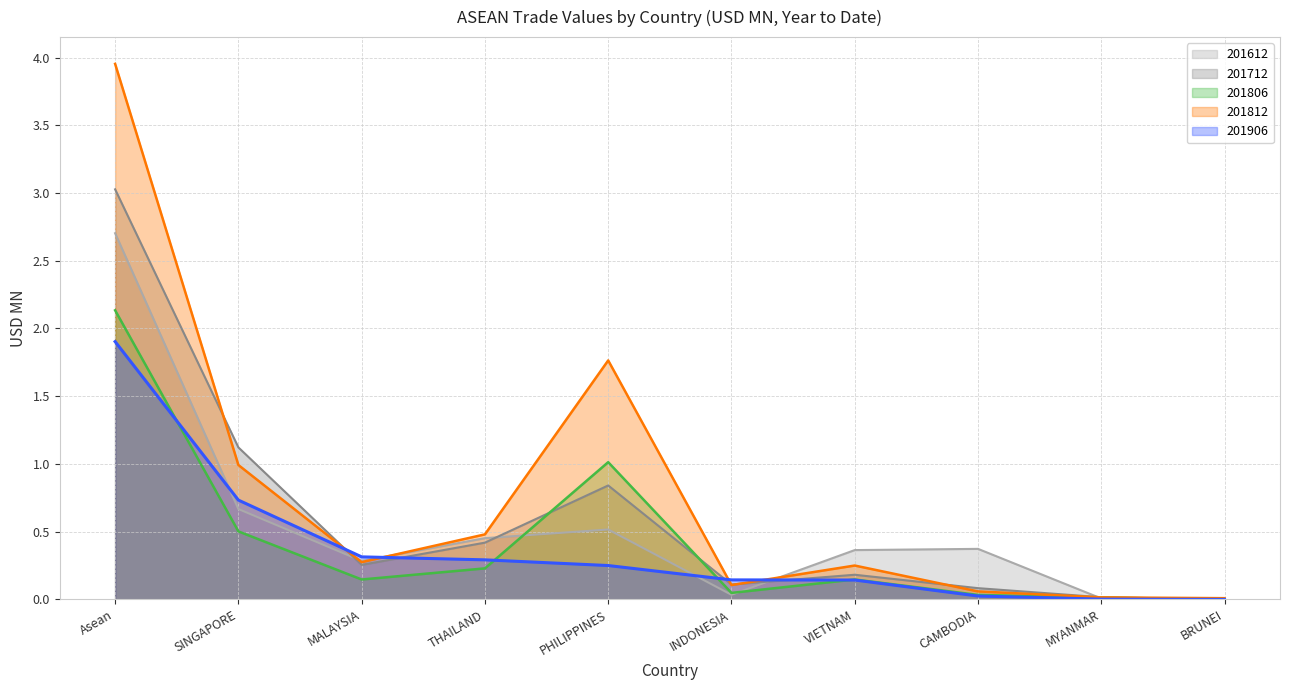

What is the label of the 9th point from the right?

SINGAPORE